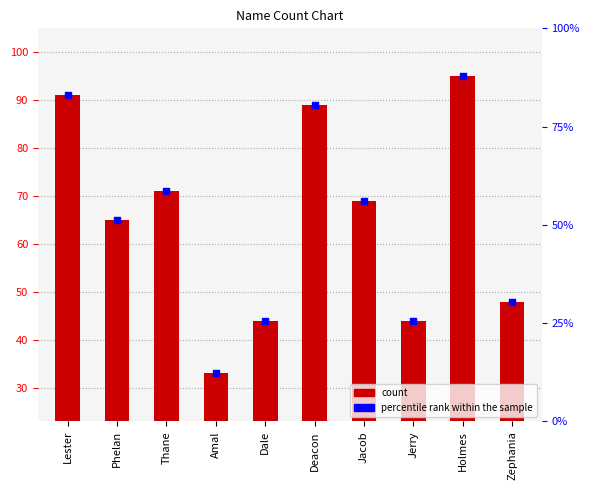

Which series has the largest Y range (max minus min)?

percentile rank within the sample